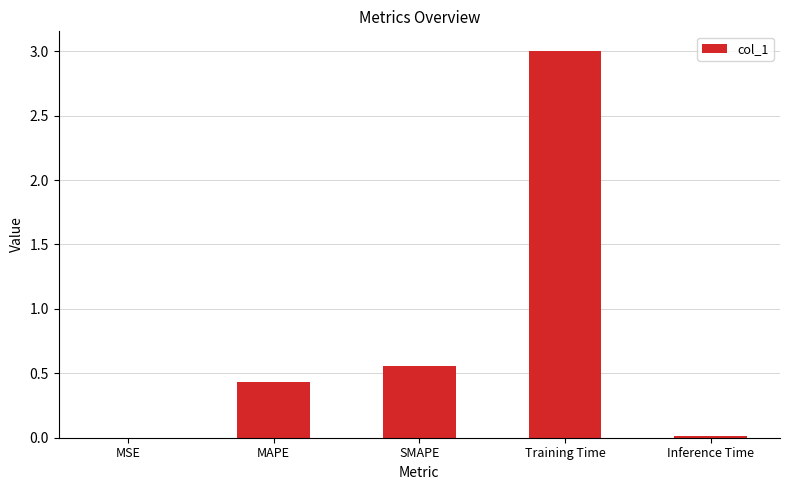

Is it true that the value at MSE is 0.0?

True